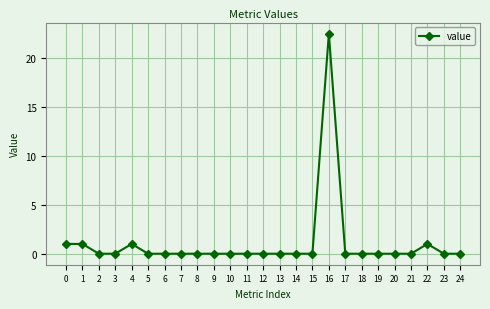

What value does the data have at 1?

1.0